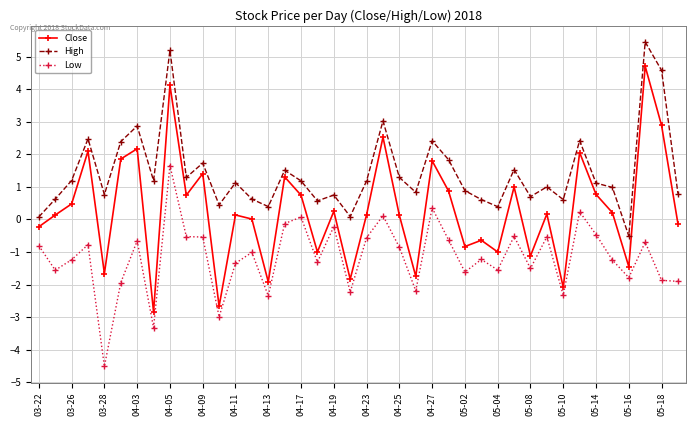

Which series has the largest total across all categories?

High